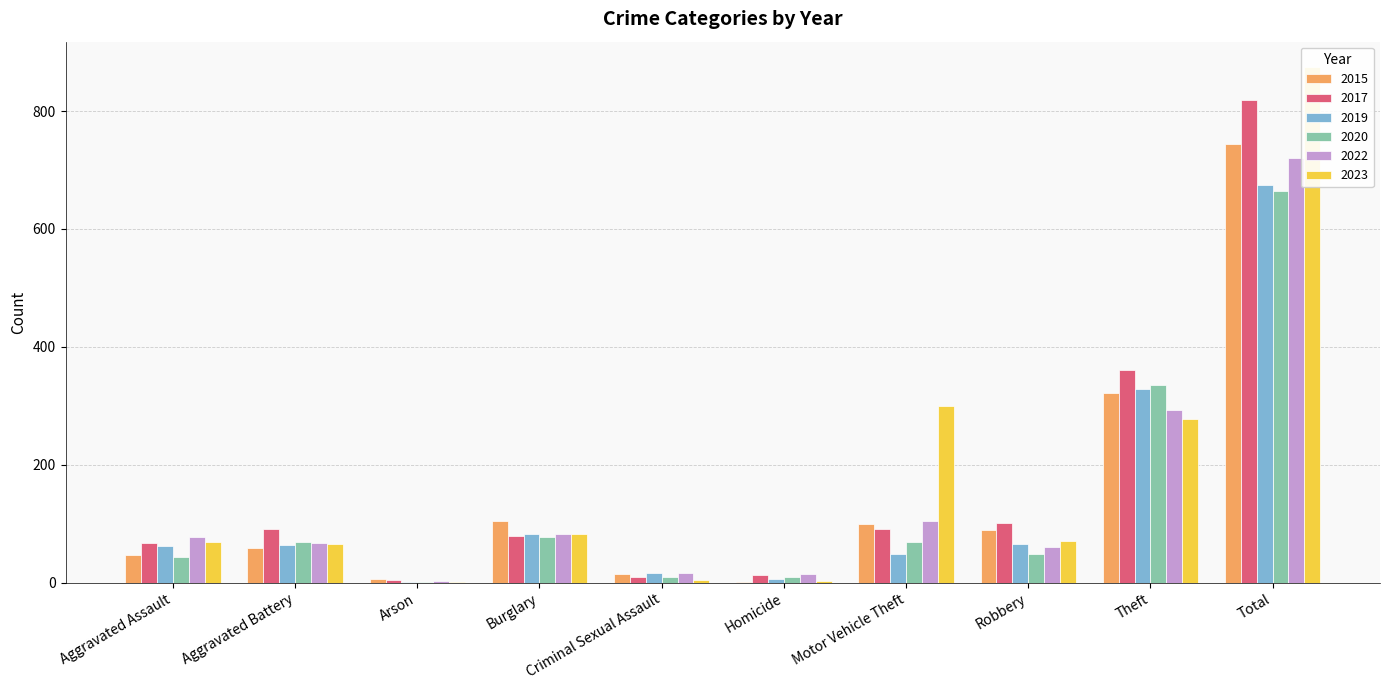

How many series are shown in this chart?

6